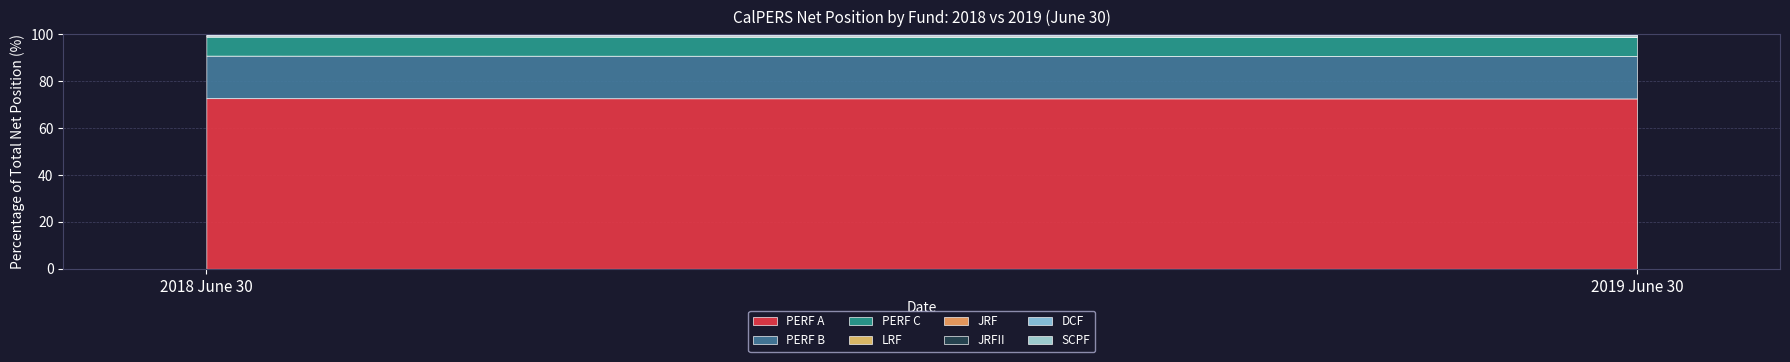

Reading right to left, list all the values displayed in this chart.

2018 June 30: 116135	1495746	1525514	39631	113876	29308589	64796136	259890776
2019 June 30: 114051	1684986	1710089	10169	114404	31179414	68156741	273275278